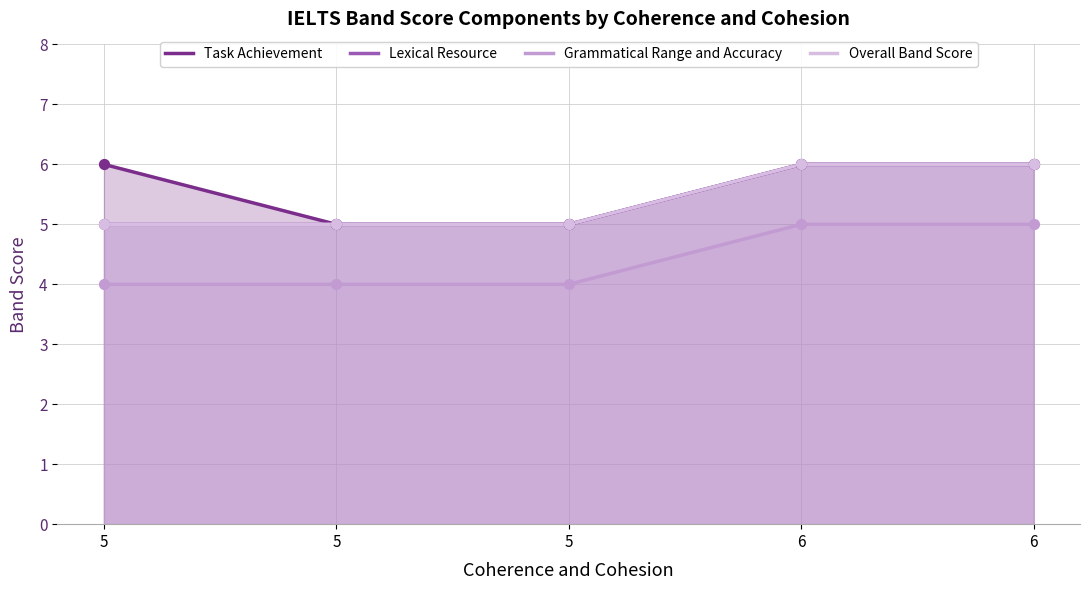

Which series has the largest total across all categories?

Task Achievement